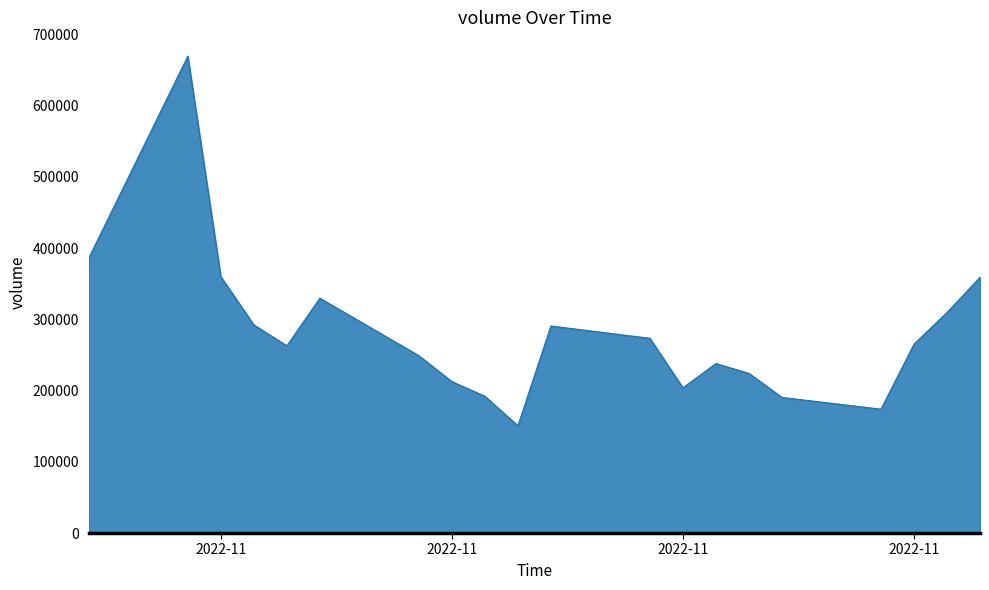

What is the difference between the maximum and minimum values?

518784